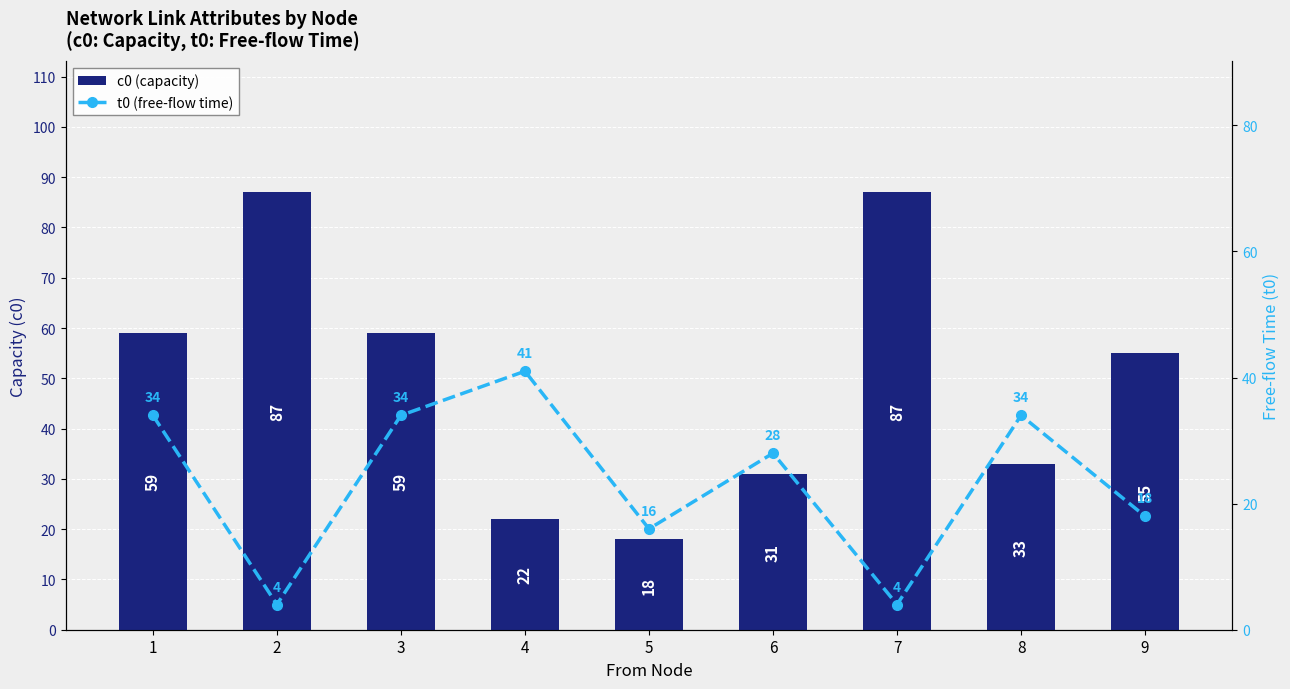

List the series in order of their peak value, lowest first.

t0 (free-flow time), c0 (capacity)